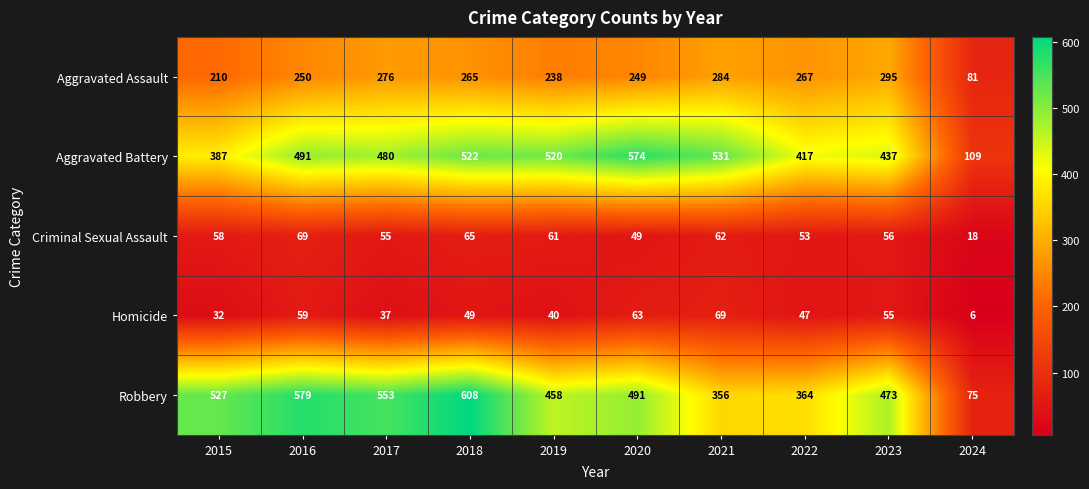

At how many categories does at least one series exceed 454?

8